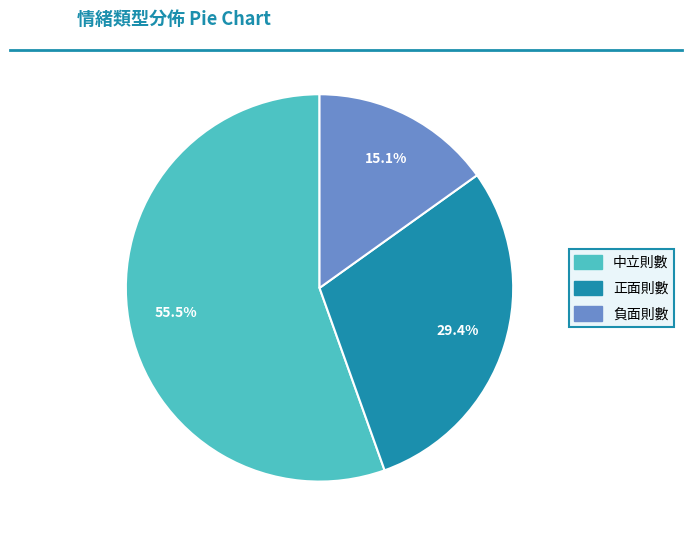

Is there any slice that represents more than half of the pie?

Yes